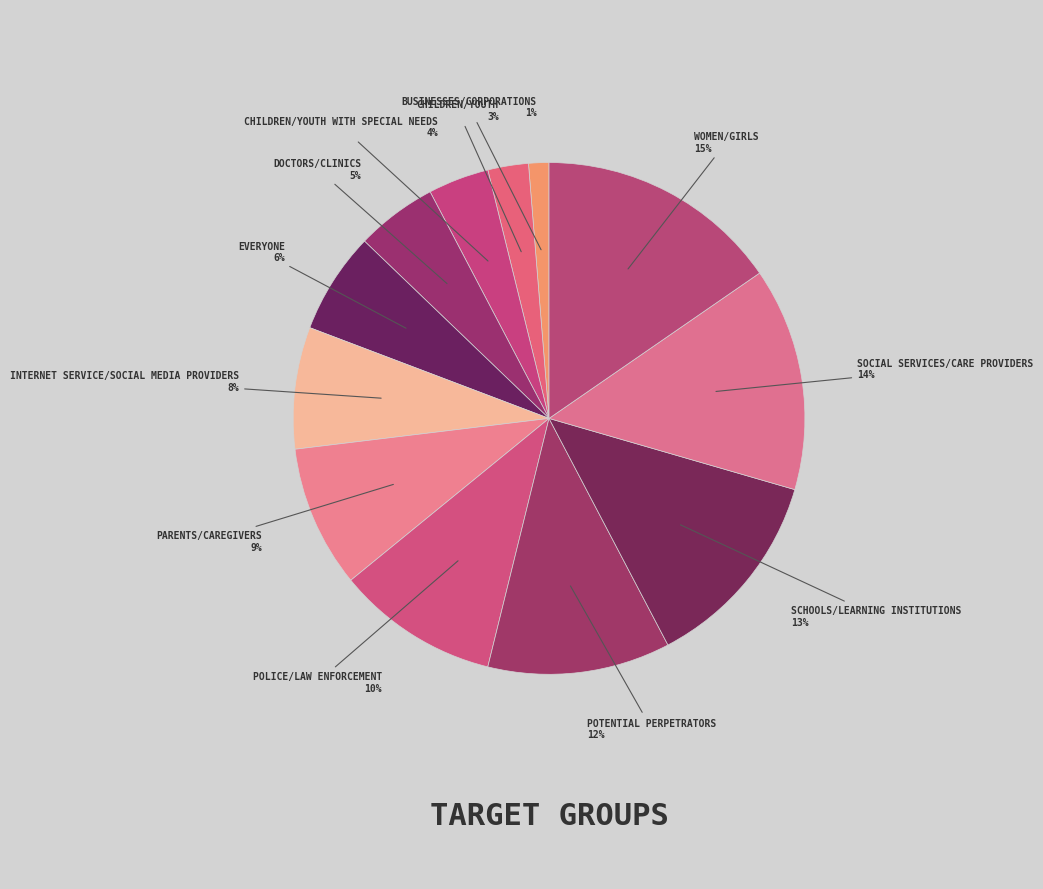

To the nearest percent, what is the difference between the largest and smallest slice percentages?

14%